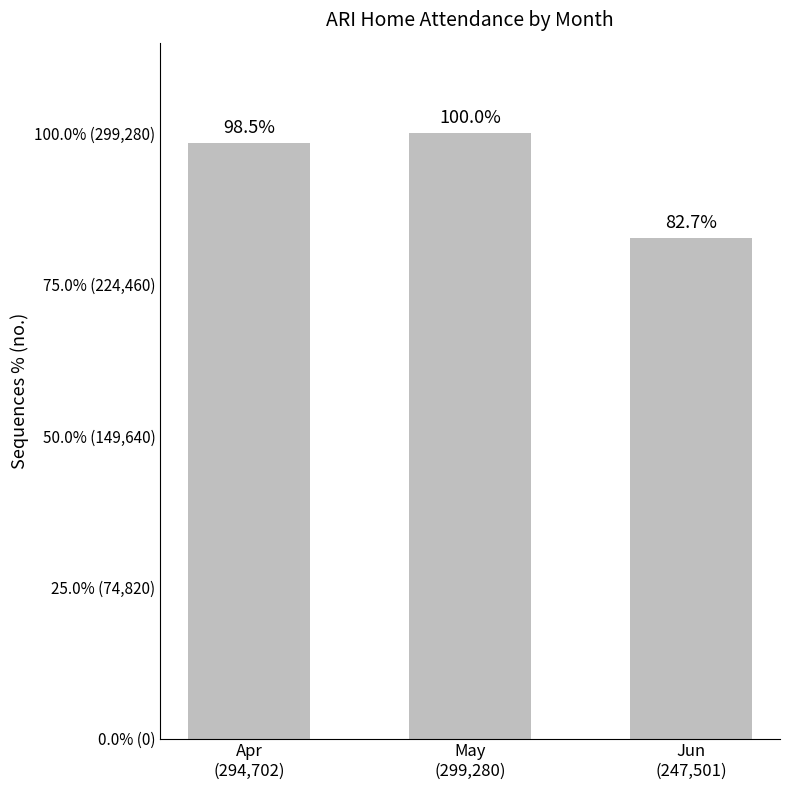

List the labels in order of value, largest first.

May
(299,280), Apr
(294,702), Jun
(247,501)